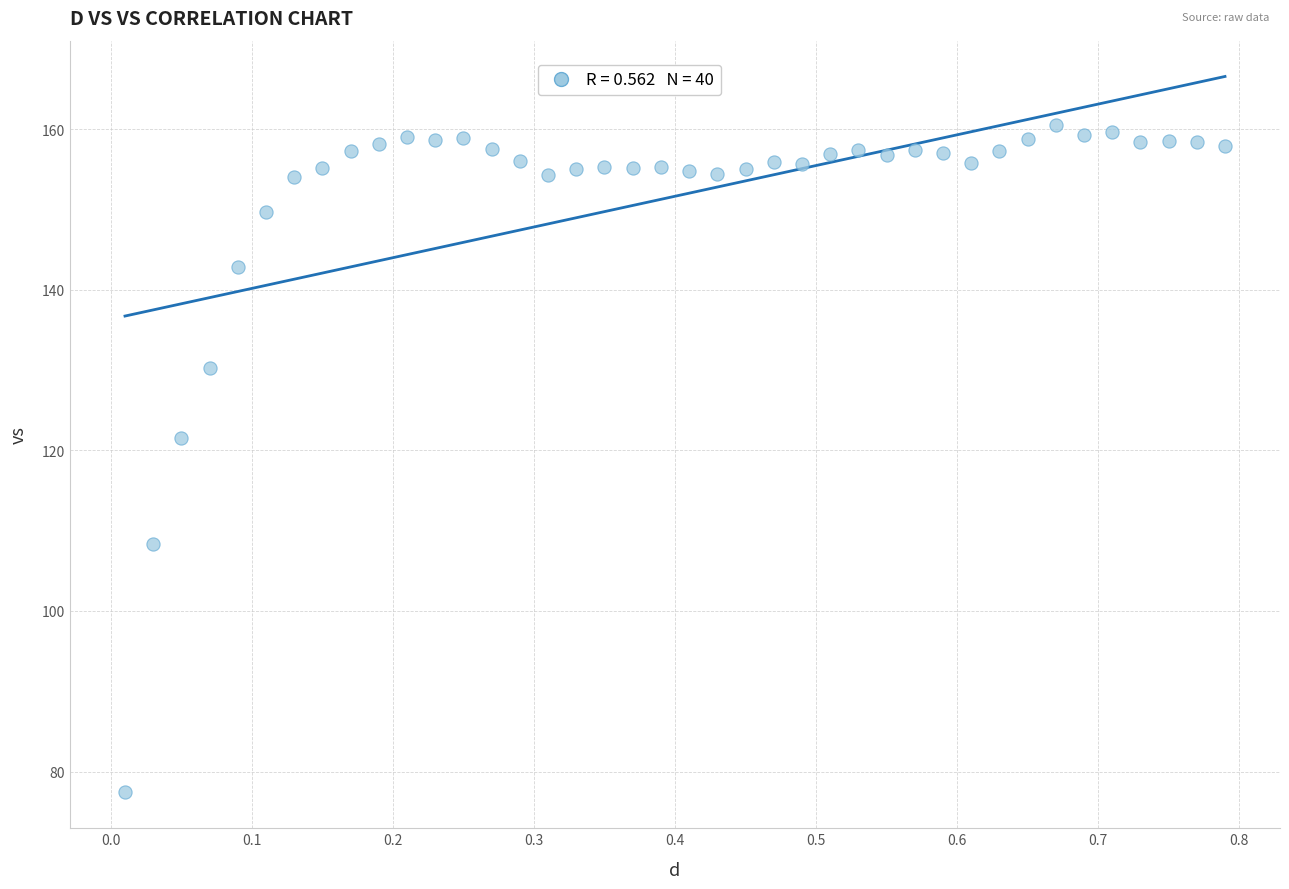

What is the range of X values (max minus min)?

0.8